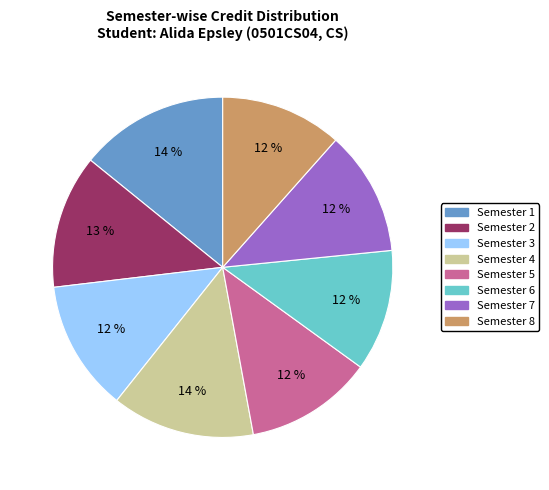

The Semester 2 slice represents 1% of the pie. True or false?

False